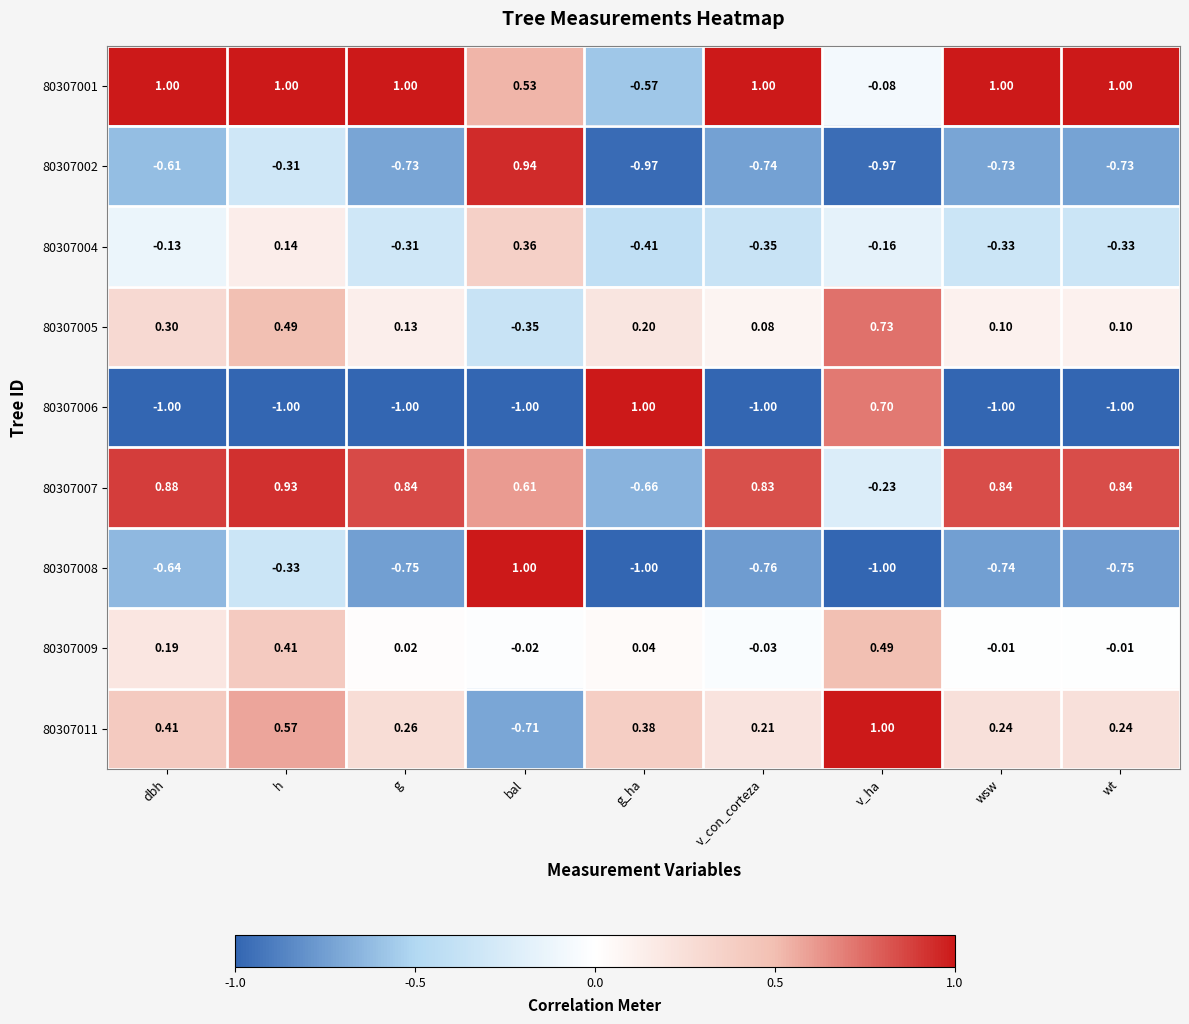

At which label does 80307008 first exceed 0?

bal